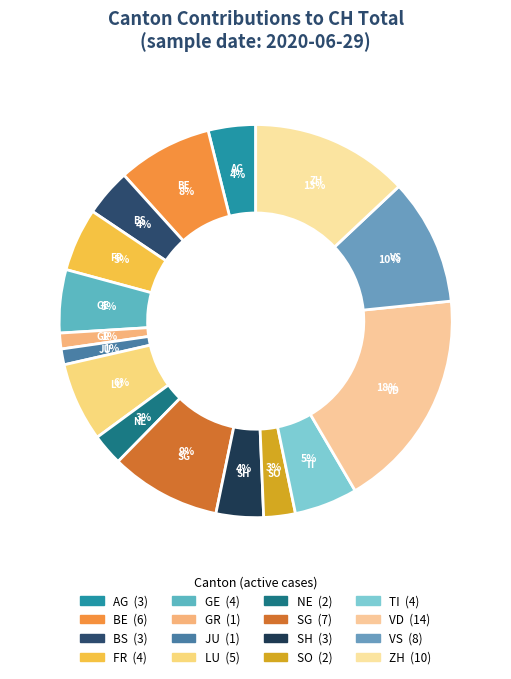

To the nearest percent, what is the average slice percentage?

6%